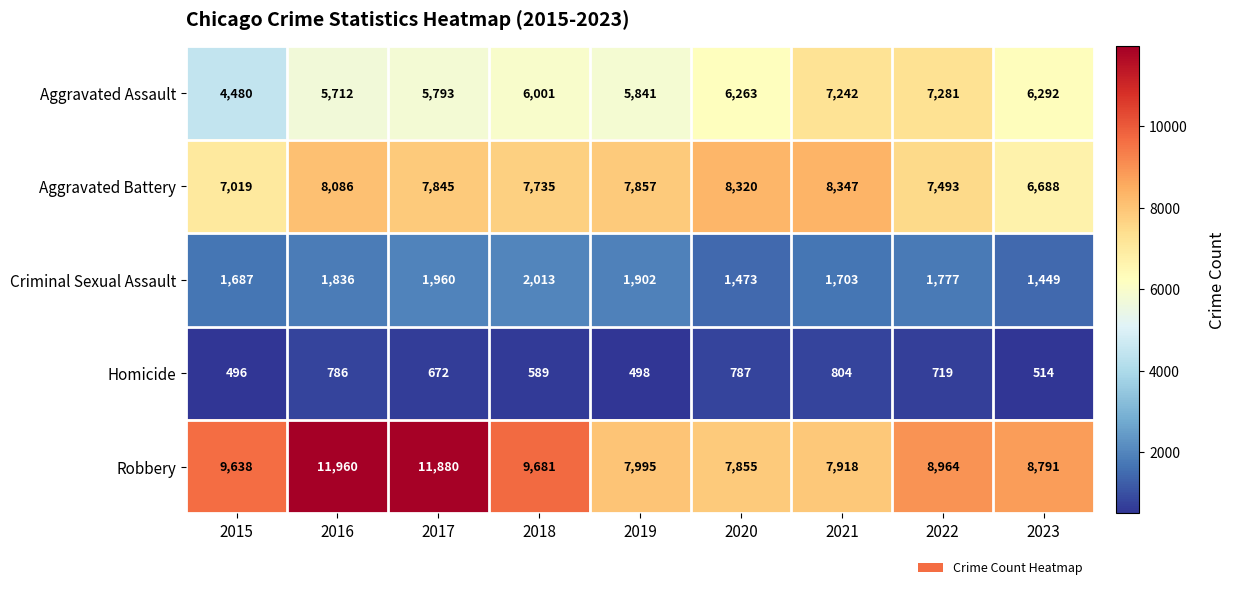

What is the smallest value displayed?

496